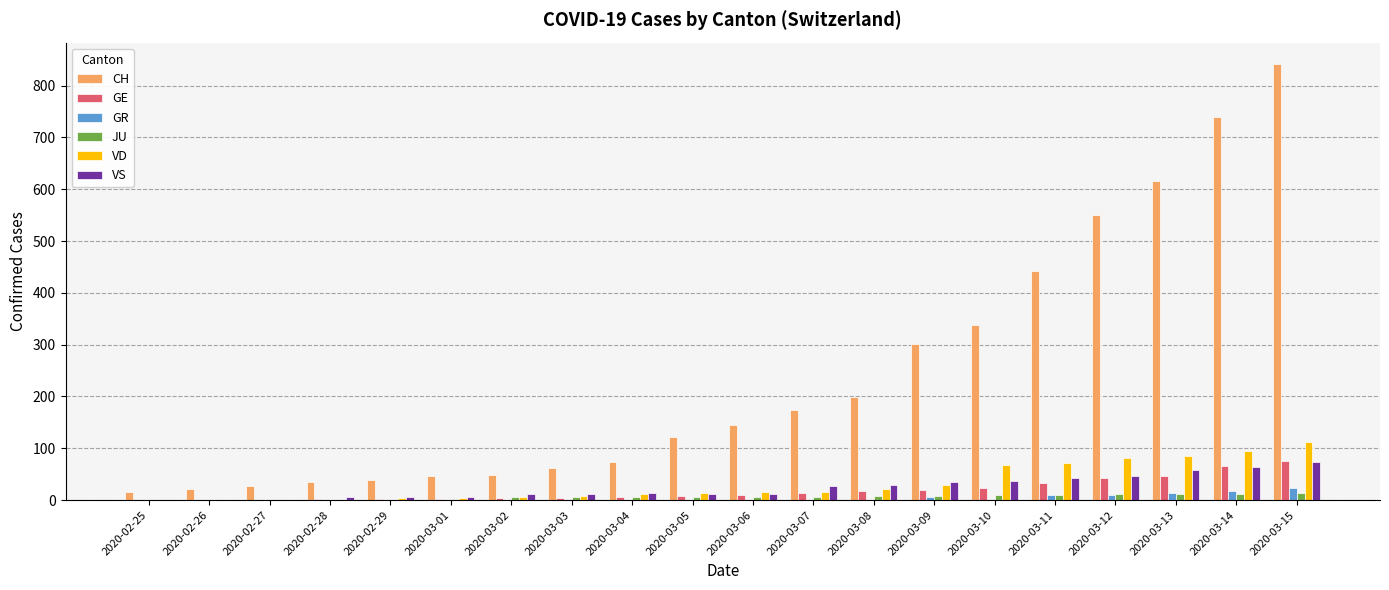

What is the sum of all GE values?

376